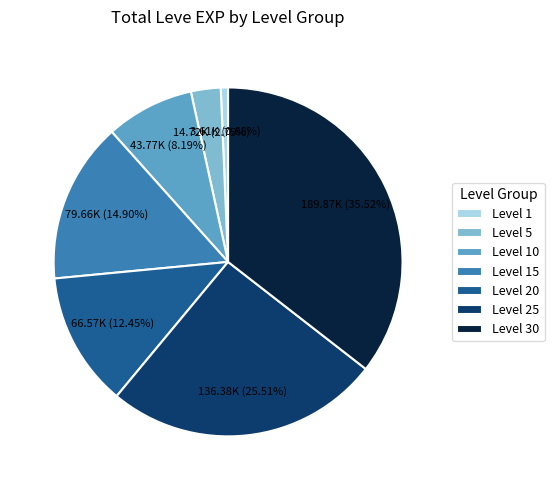

What is the largest slice in the pie chart?

Level 30